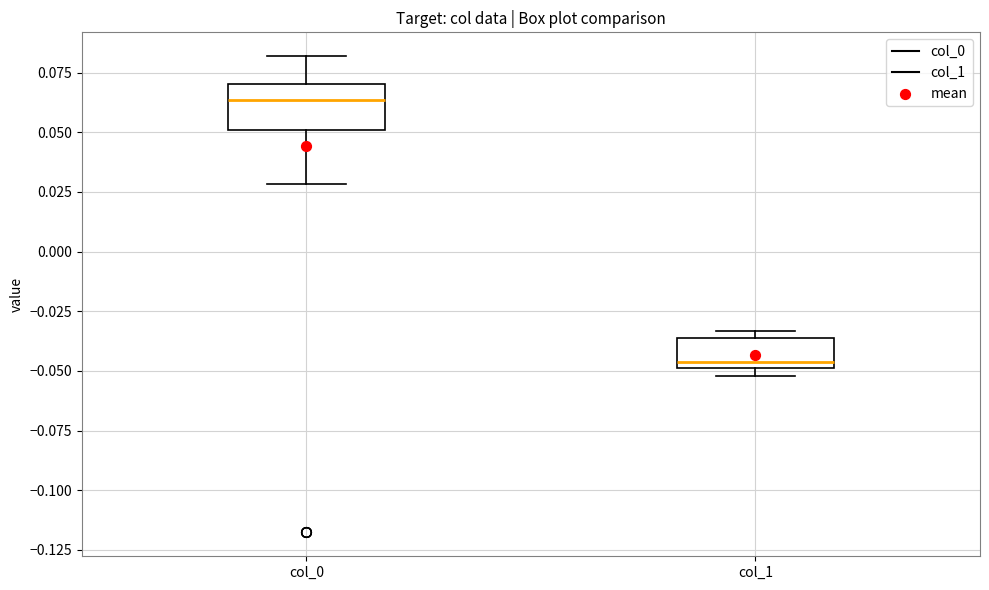

Reading left to right, read every box against the y-axis: the position of its median line, the range the box covers, and the ends of its whiskers. The values are not printed on the chart, so give them approximately, as read against the axis.

col_0: median 0.065, box 0.050 to 0.070, whiskers 0.030 to 0.080
col_1: median -0.045, box -0.050 to -0.035, whiskers -0.050 (just below the box's lower edge) to -0.035 (just above the box's upper edge)